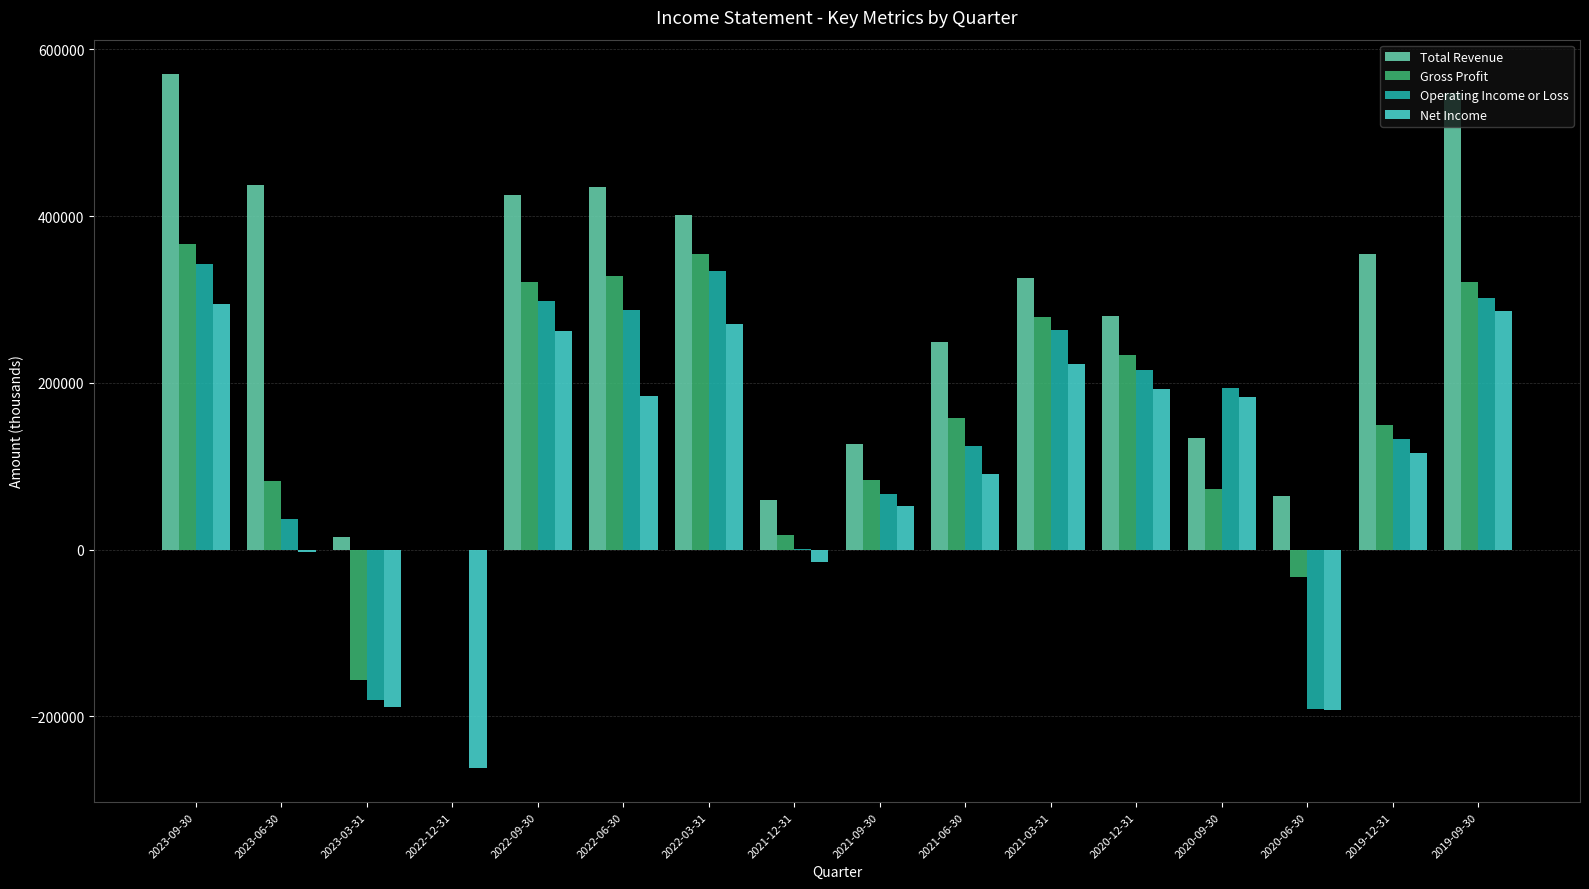

Which series has the largest range (max minus min)?

Total Revenue